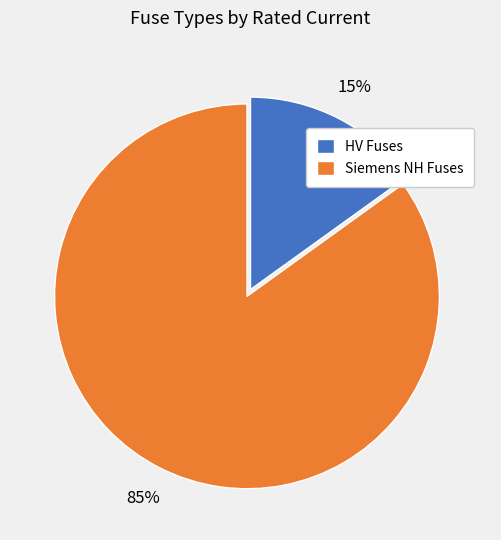

Rank the categories by value from lowest to highest.

HV Fuses, Siemens NH Fuses